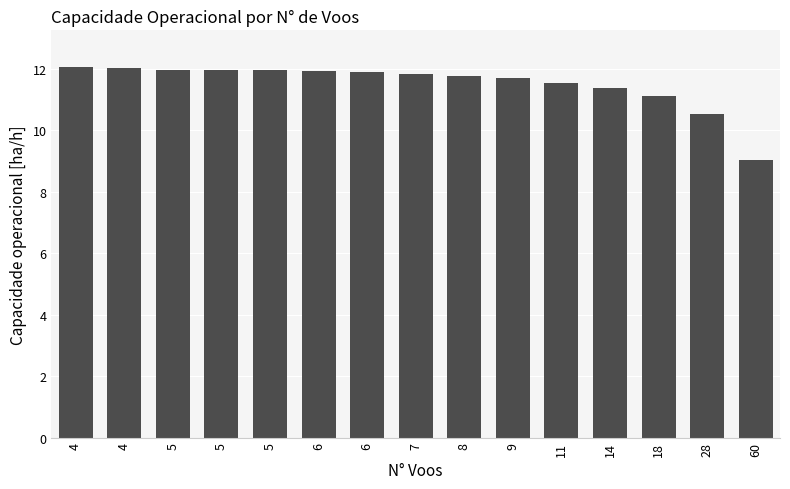

At which category does the chart reach its minimum across all series?

60